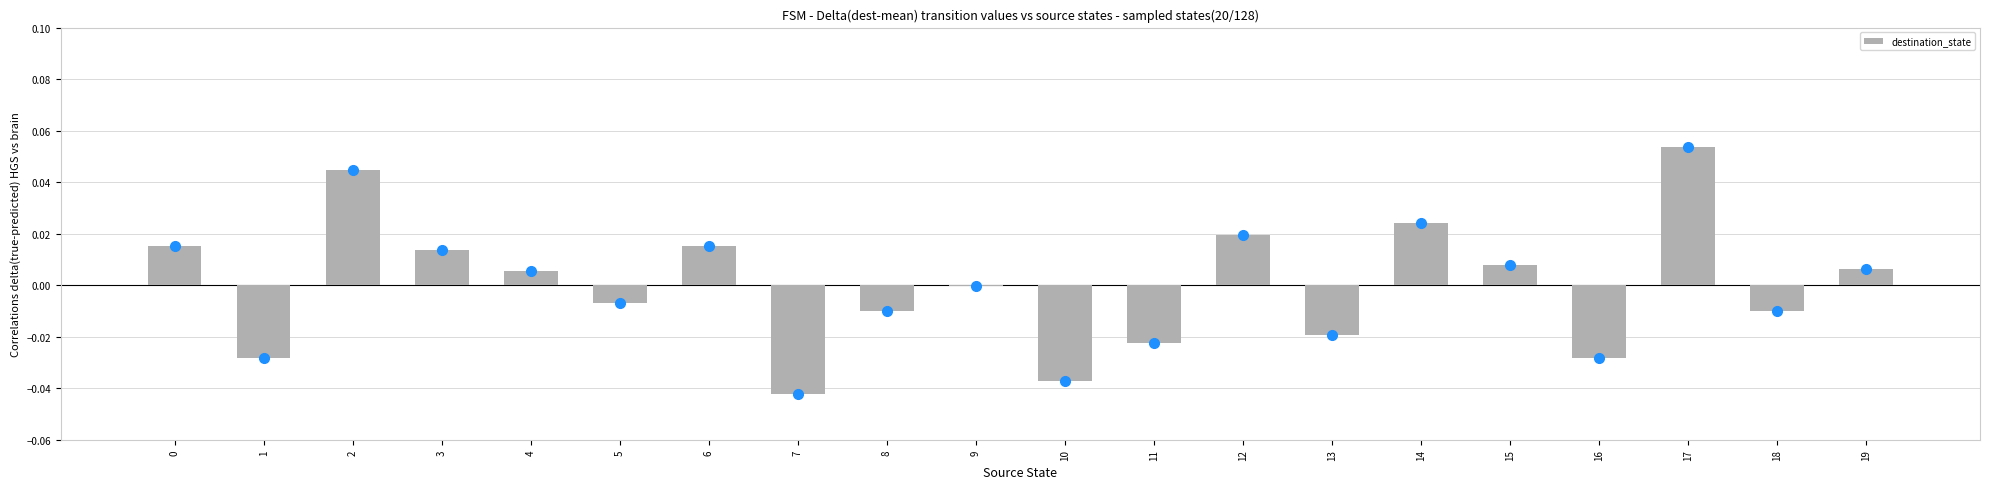

Count the number of data series in this chart.

1